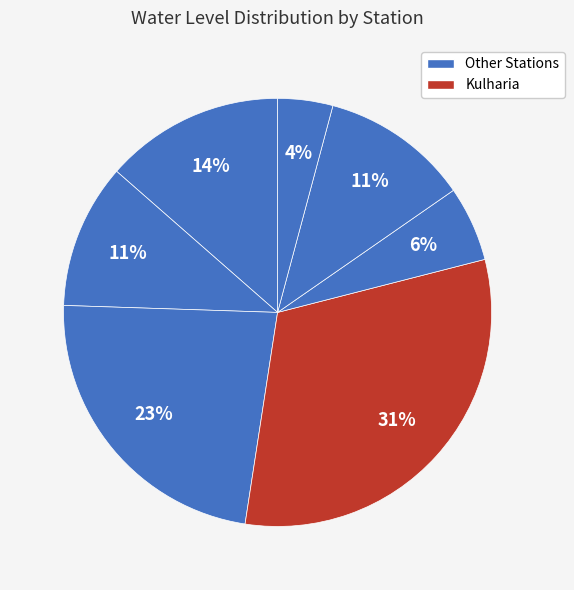

Is there any slice that represents more than half of the pie?

No